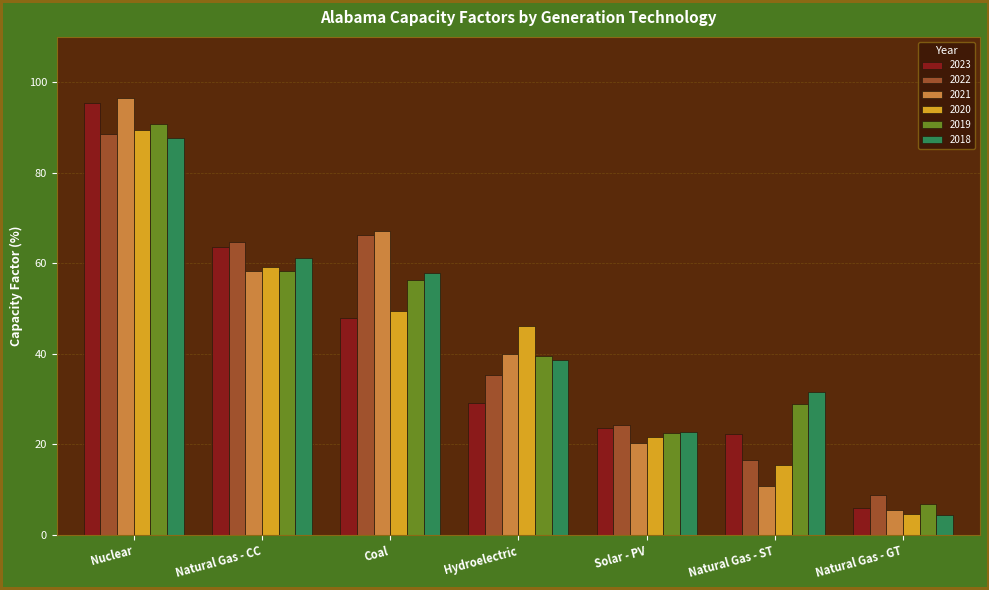

How many data points in 2022 are less than 35?

3